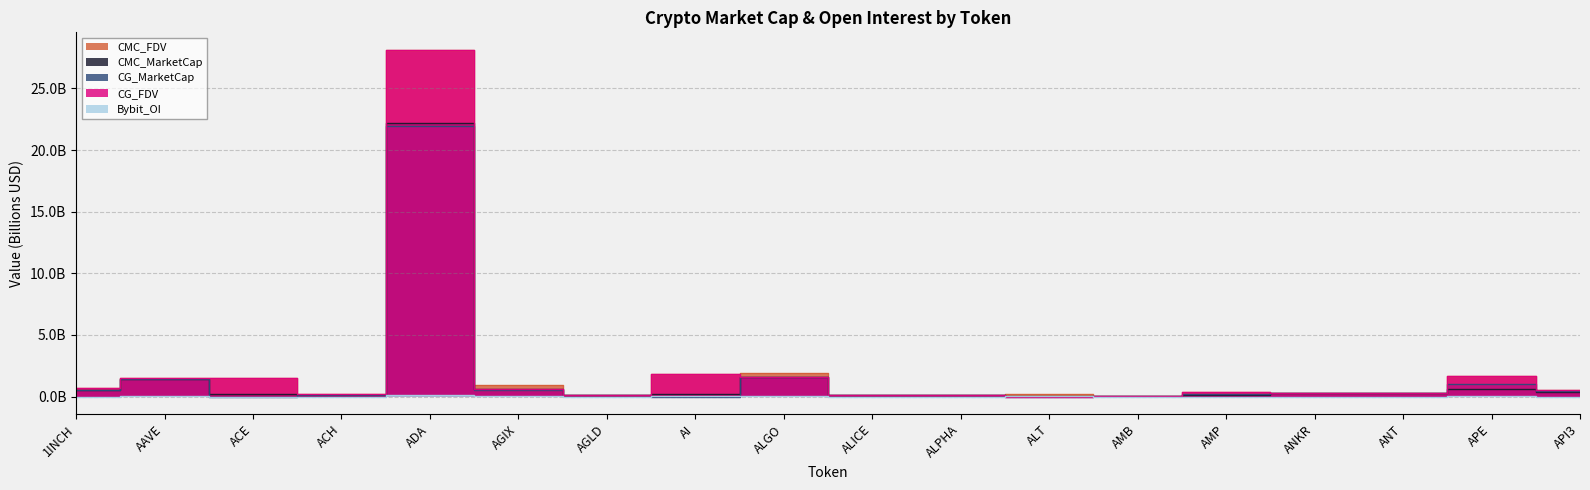

What are all the series names shown in the legend?

CMC_FDV, CMC_MarketCap, CG_MarketCap, CG_FDV, Bybit_OI